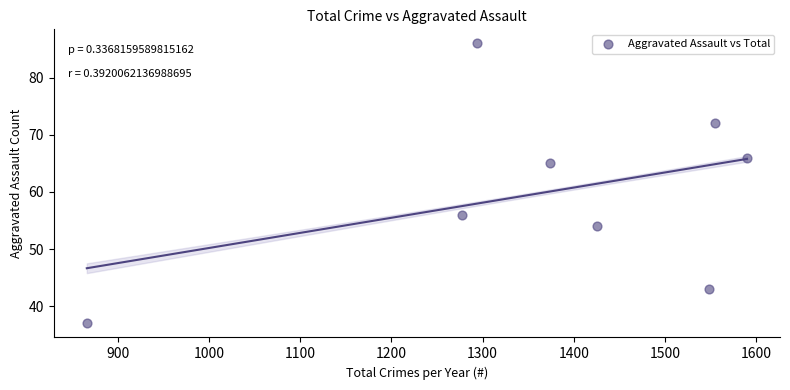

What Y value in the scatter plot is closest to 61?

65